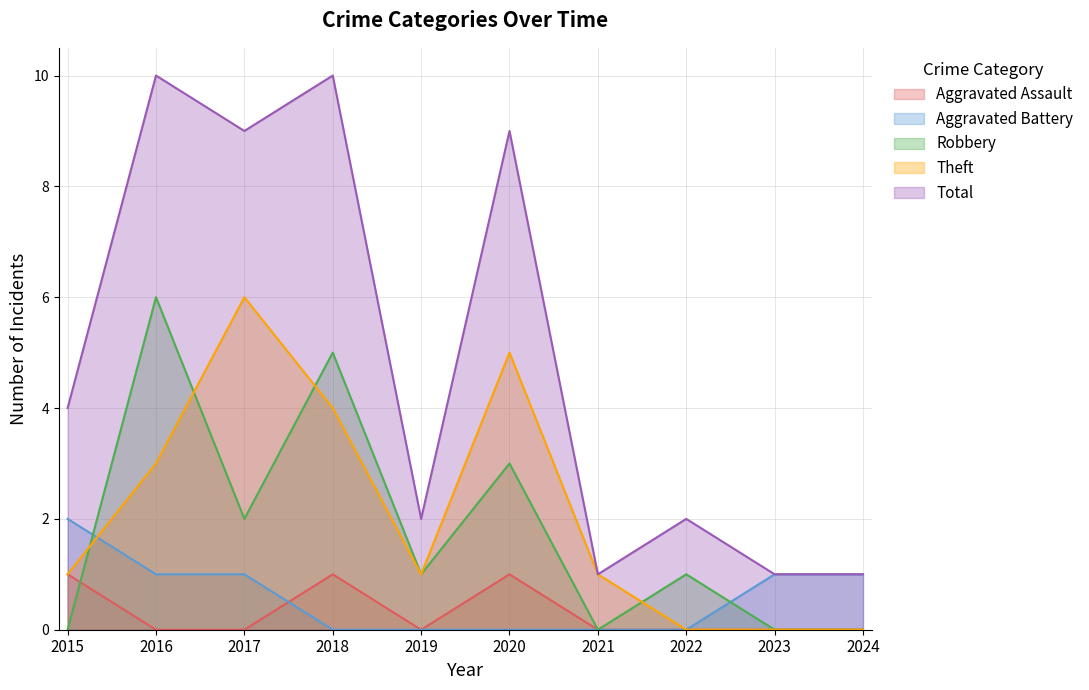

What value does the Robbery series have at 2022?

1